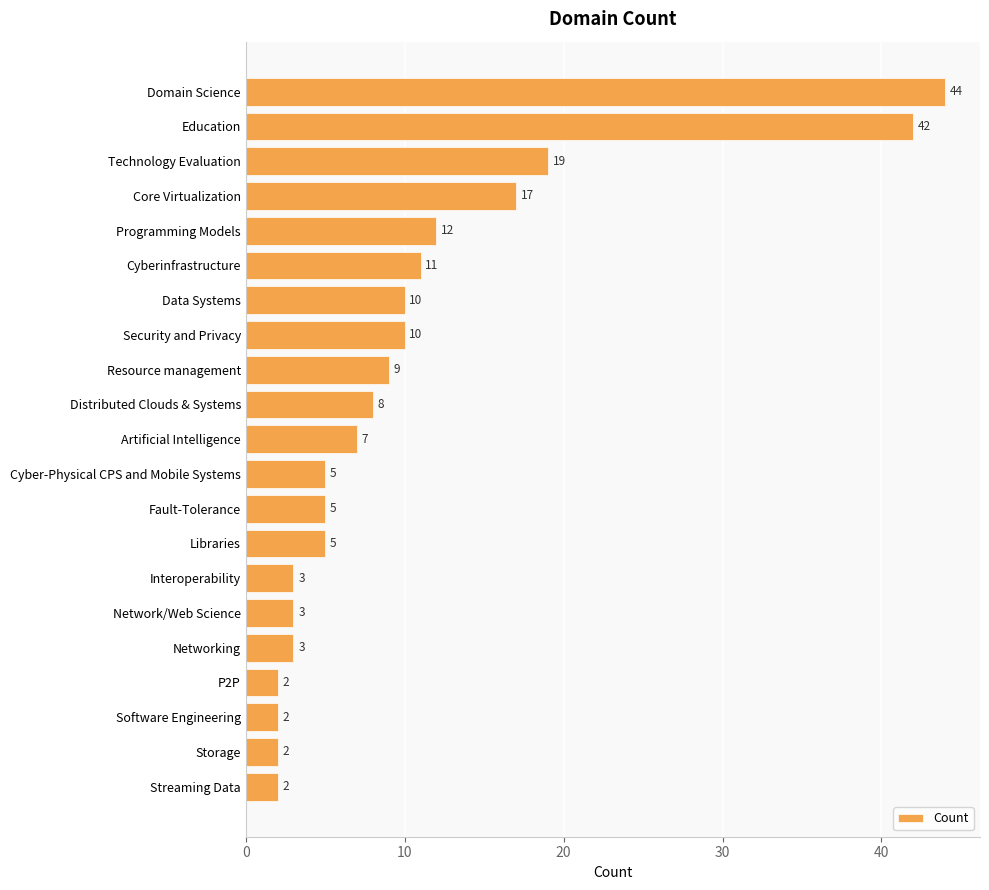

What is the label of the 12th bar from the top?

Cyber-Physical CPS and Mobile Systems